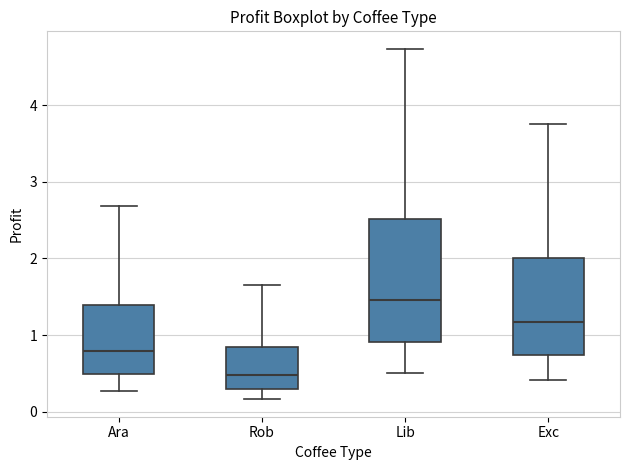

Where does the lower whisker of the box for Ara end on the y-axis? The values are not printed on the chart, so give them approximately, as read against the axis.

0.3